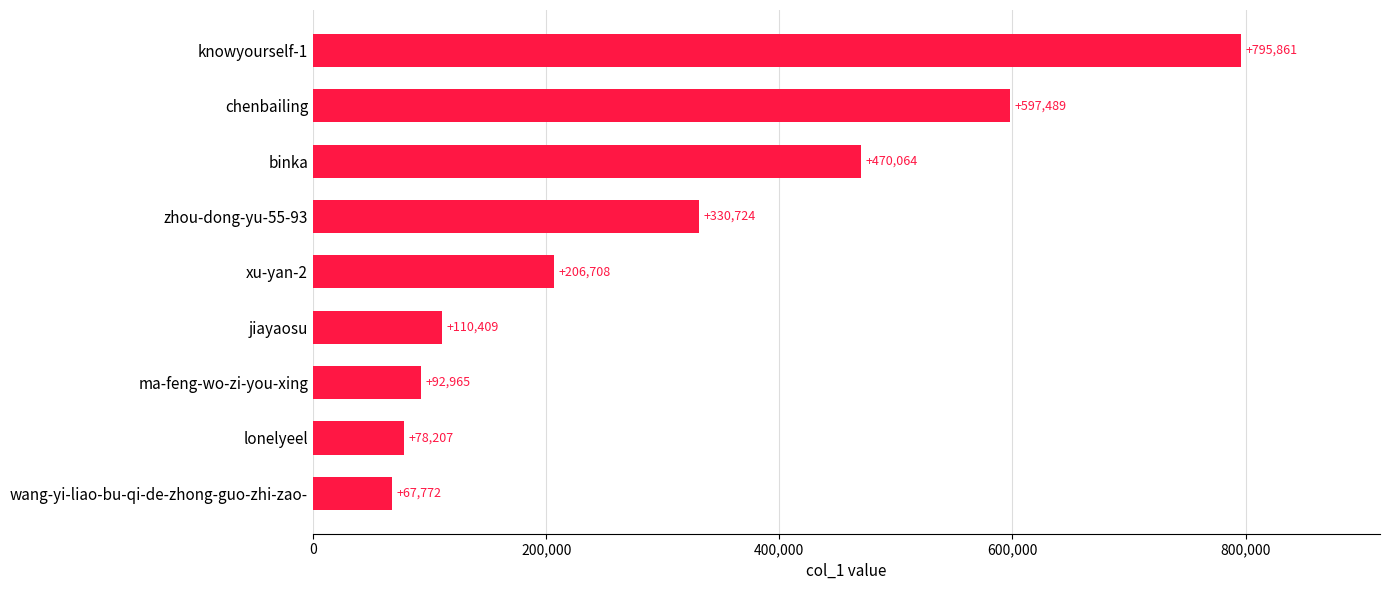

What is the label of the 5th bar from the top?

xu-yan-2